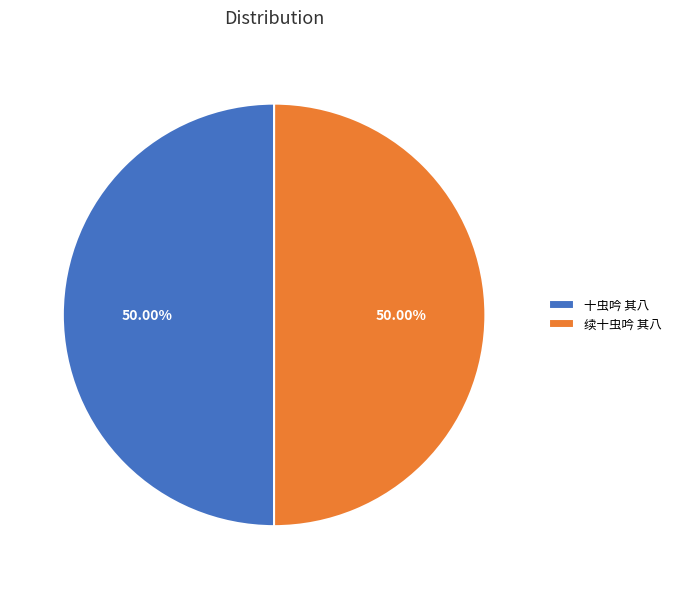

Is it true that 十虫吟 其八 is 50% of the pie?

True